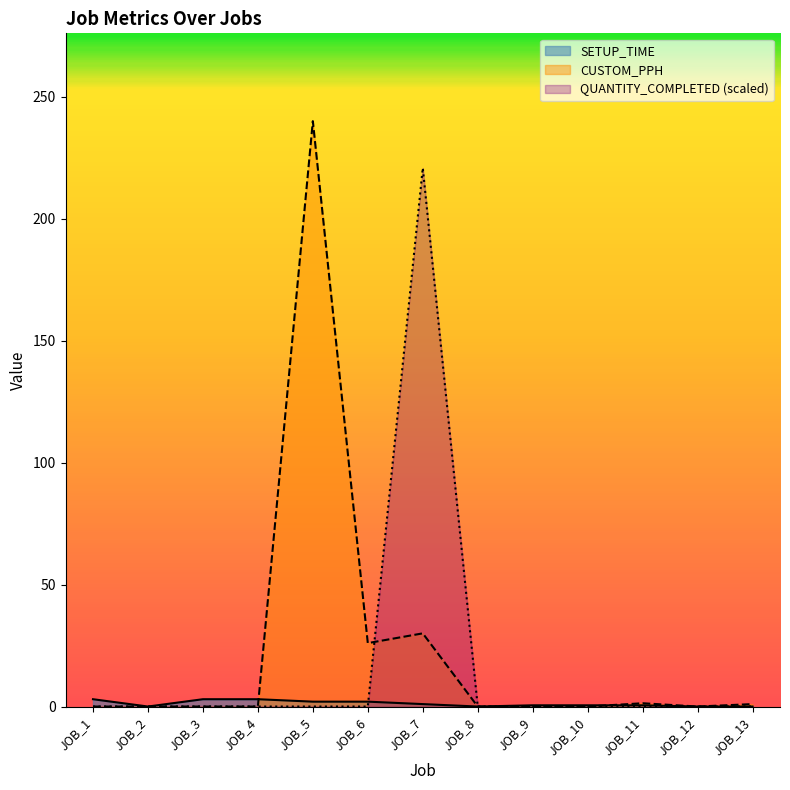

Where do CUSTOM_PPH and QUANTITY_COMPLETED first cross each other?

JOB_6 and JOB_7